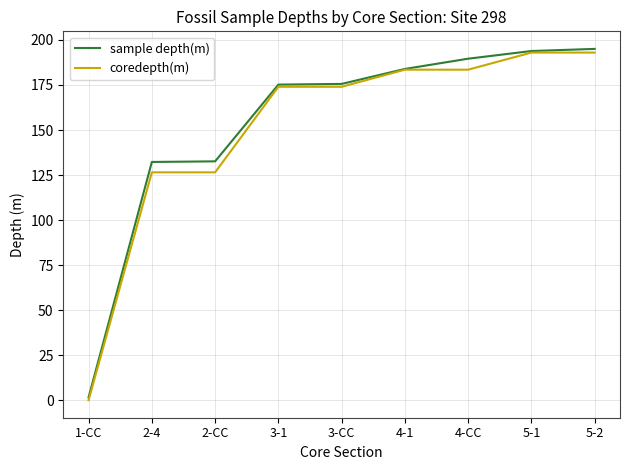

Which series changed the most between 2-4 and 4-CC?

sample depth(m)